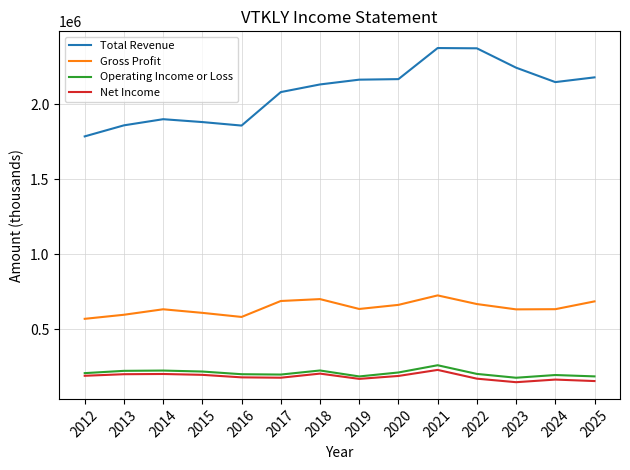

Which series has the widest spread of values?

Total Revenue